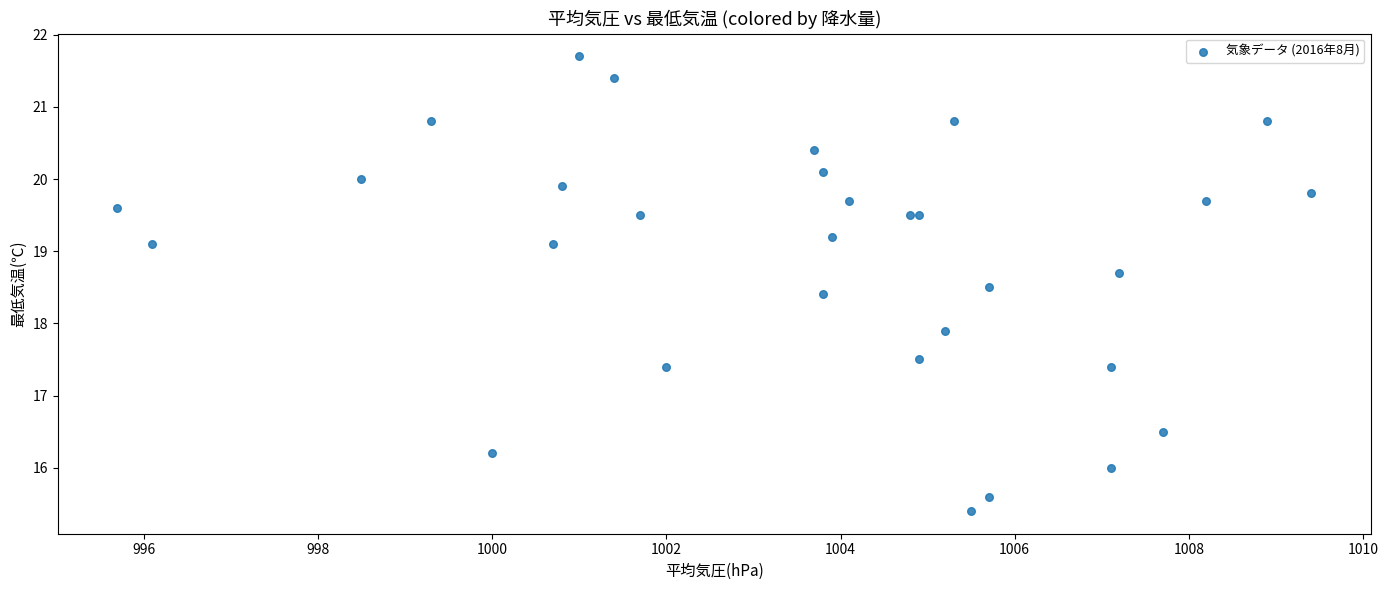

What Y value in the scatter plot is closest to 18?

17.9